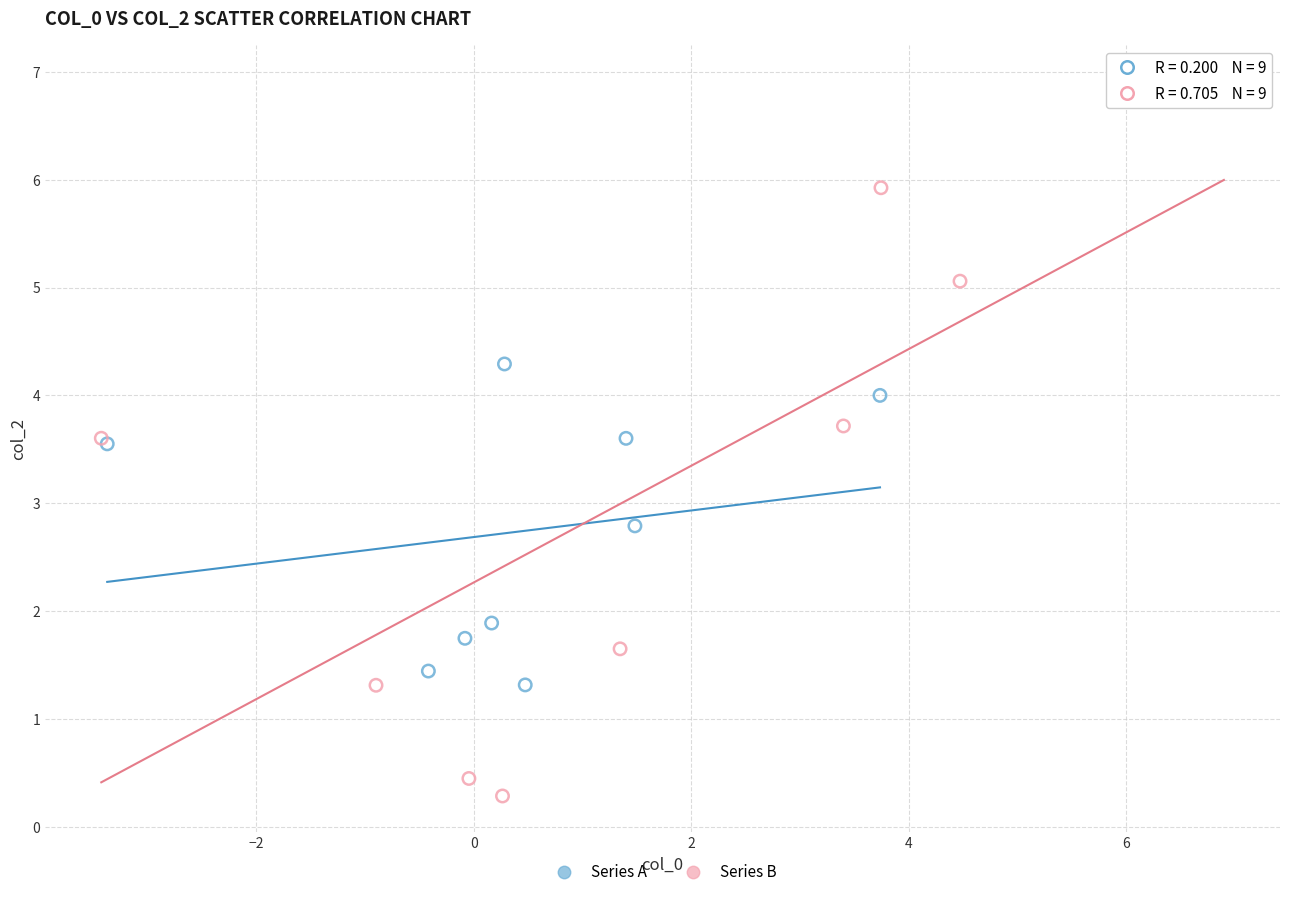

Which series contains the highest Y value?

Series B